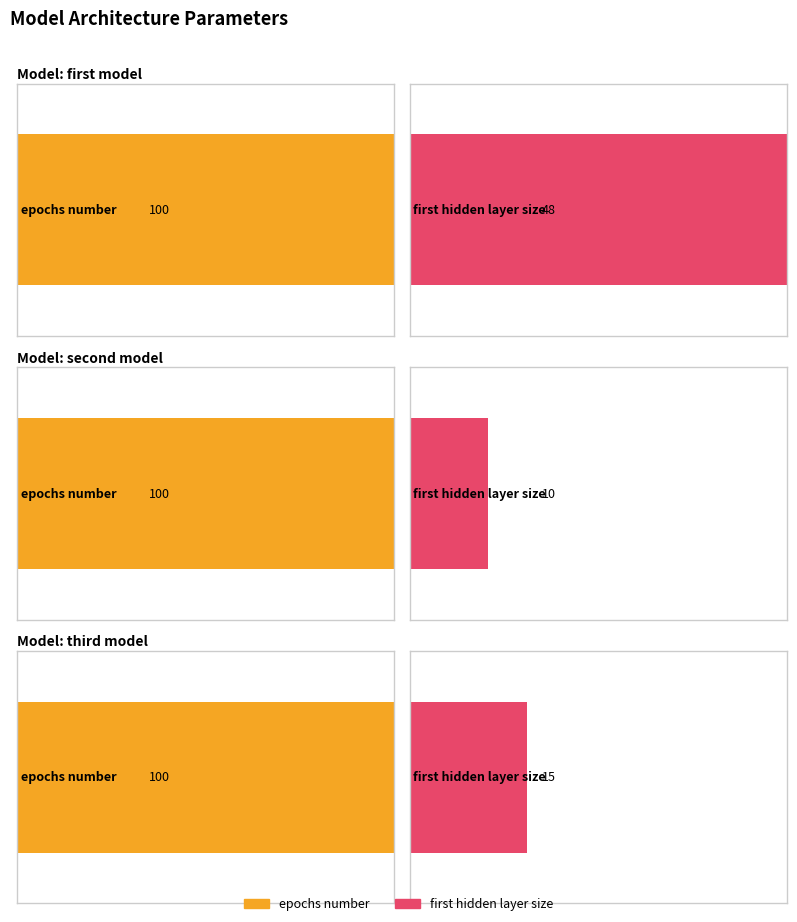

The second model series shows 16 at first hidden layer size. True or false?

False